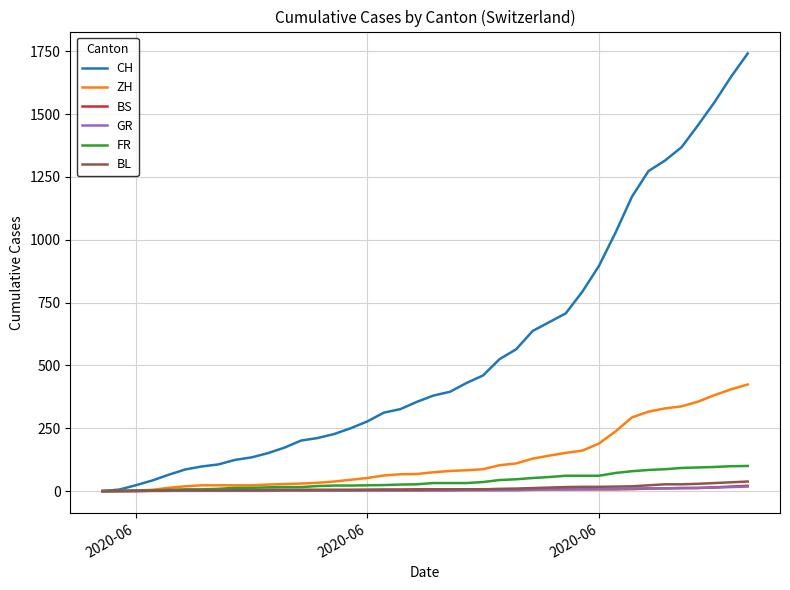

Which series has the largest range (max minus min)?

CH